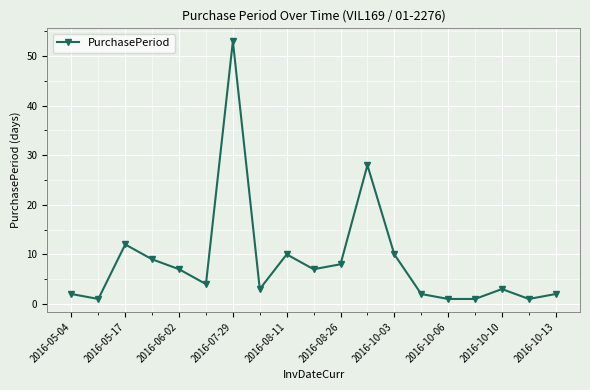

What is the average value?

9